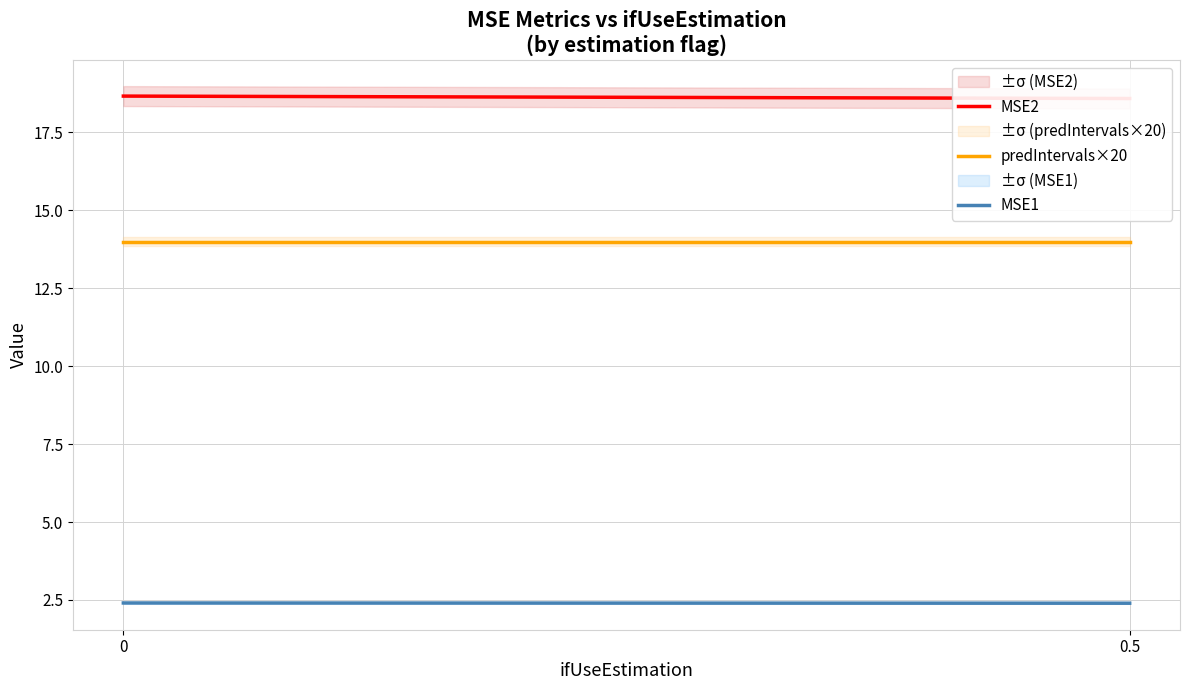

The value of predIntervals×20 at 0 is 14.0. True or false?

True